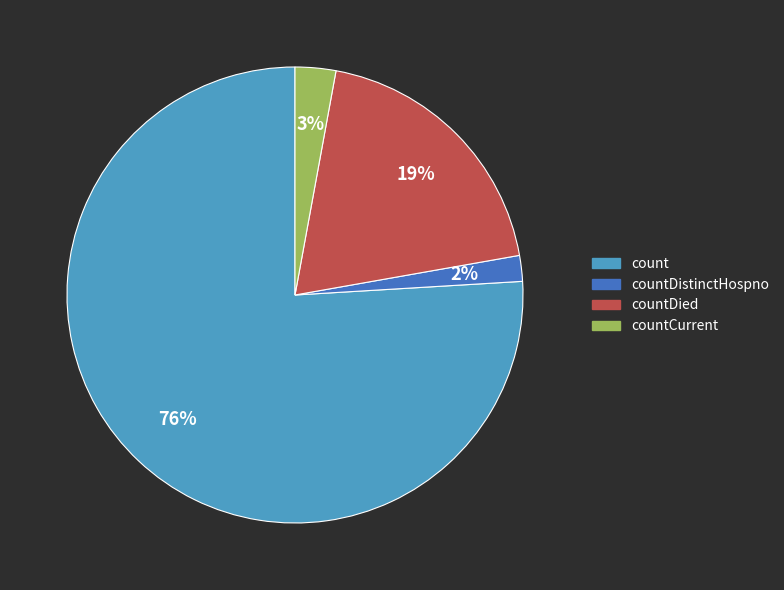

To the nearest percent, what percentage of the pie is countDied?

19%